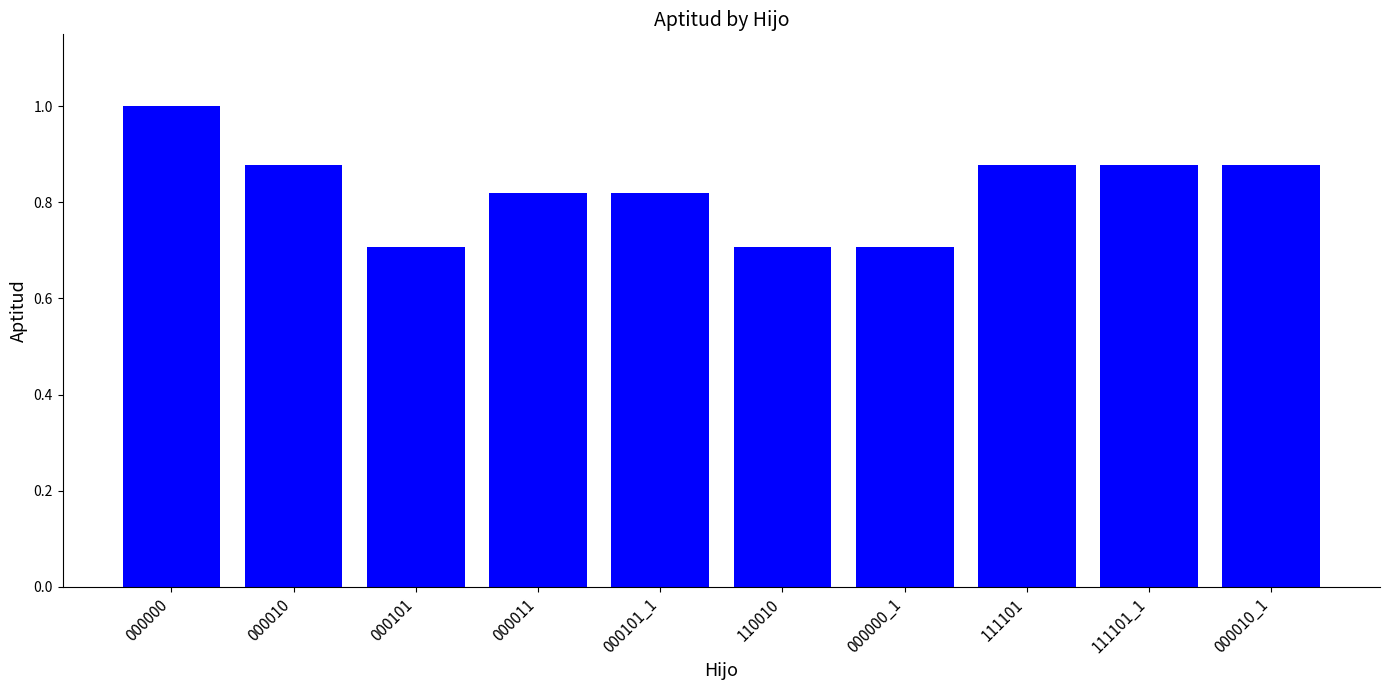

What is the sum of all values?

8.3